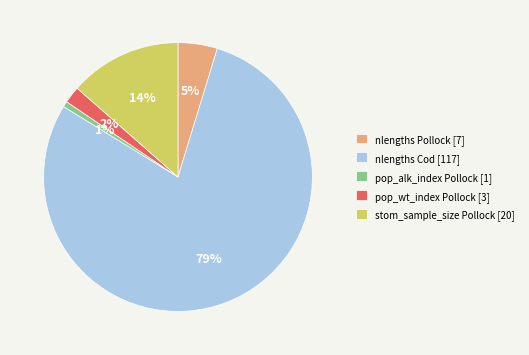

How many slices are in this pie chart?

5